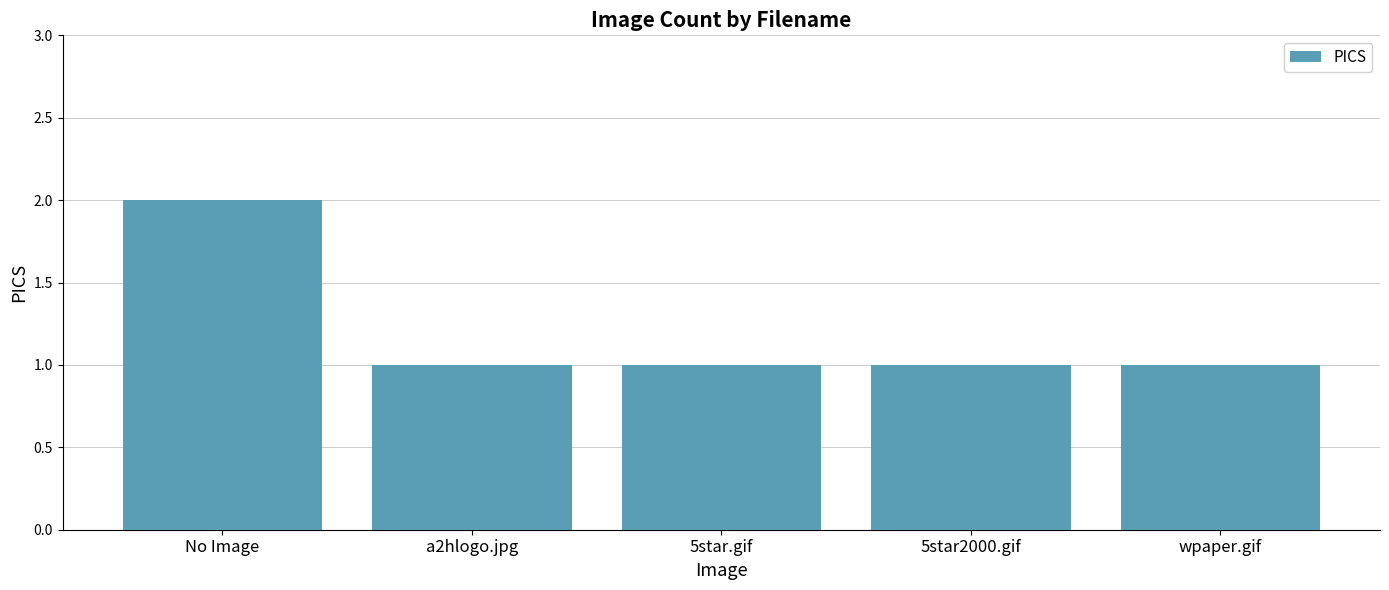

Count the number of data series in this chart.

1